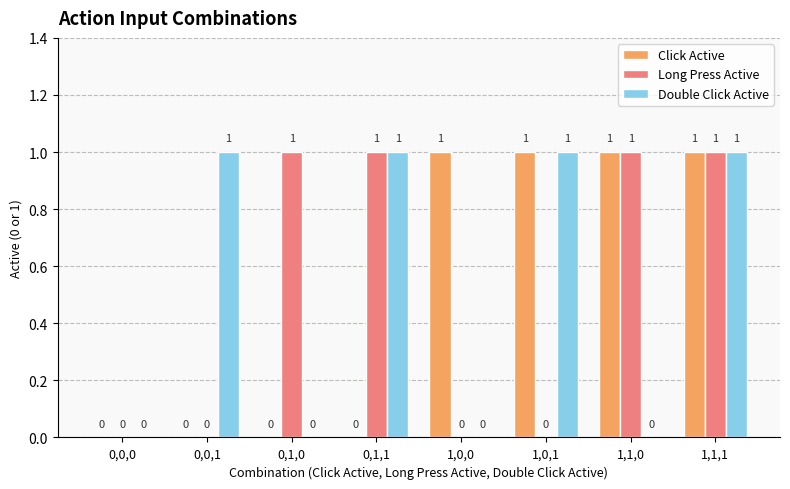

Reading left to right, transcribe all the data shown in this chart.

Click Active: 0	0	0	0	1	1	1	1
Long Press Active: 0	0	1	1	0	0	1	1
Double Click Active: 0	1	0	1	0	1	0	1